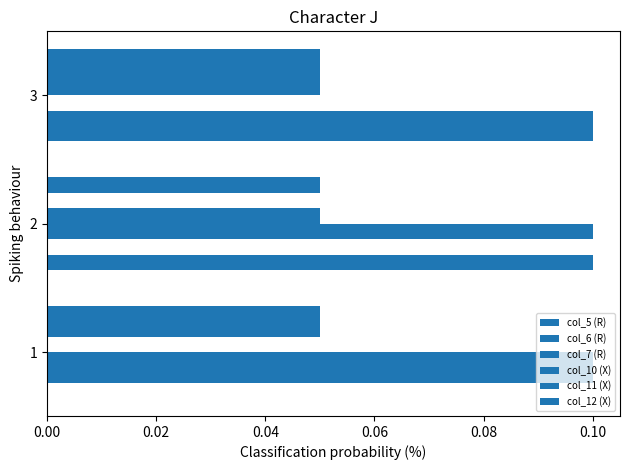

Count the col_7 (R) values in the range 0 to 1.

3